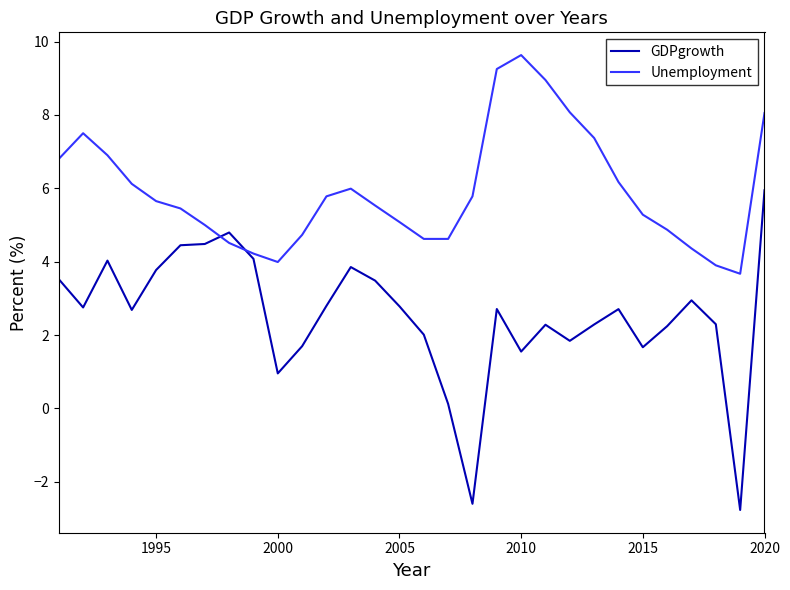

How many interior local peaks does the Unemployment series have?

3